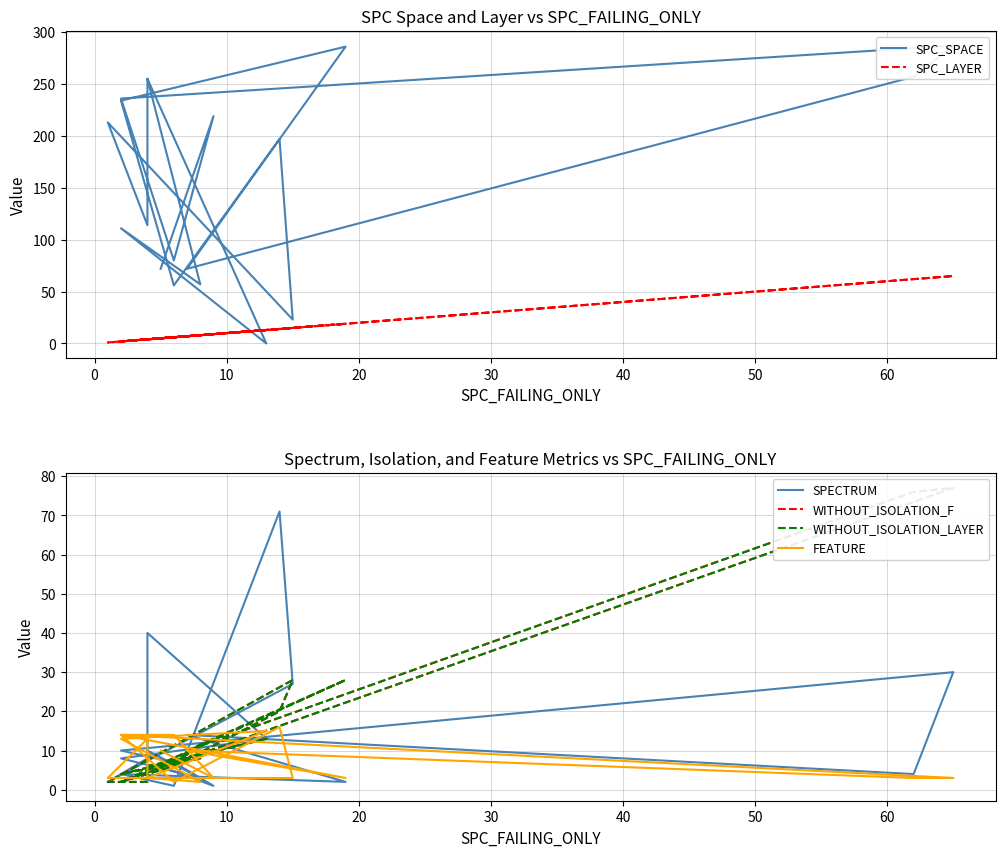

At which category is the sum across all series the highest?

30